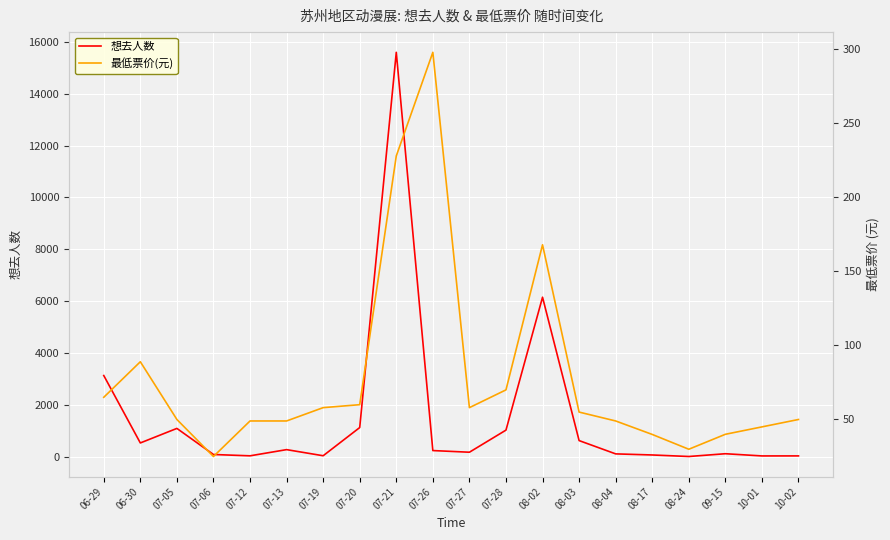

How many values in the 最低票价(元) series are below 55?

10